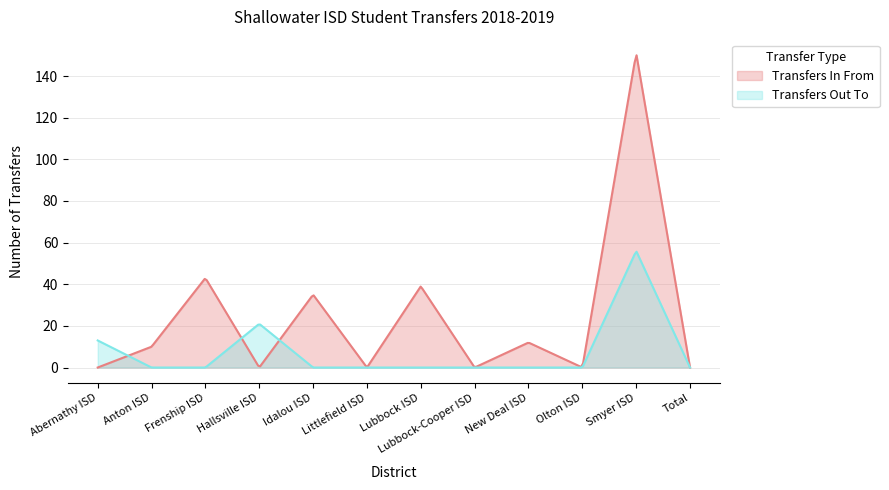

Reading left to right, extract all data points from this chart.

Transfers In From: 0	10	43	0	35	0	39	0	12	0	151	0
Transfers Out To: 13	0	0	21	0	0	0	0	0	0	56	0